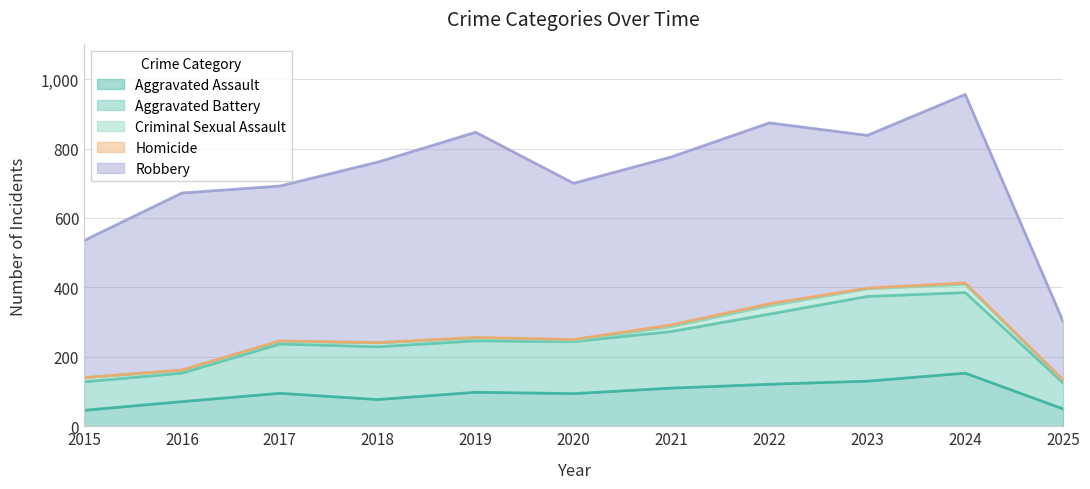

Which series has the widest spread of values?

Robbery